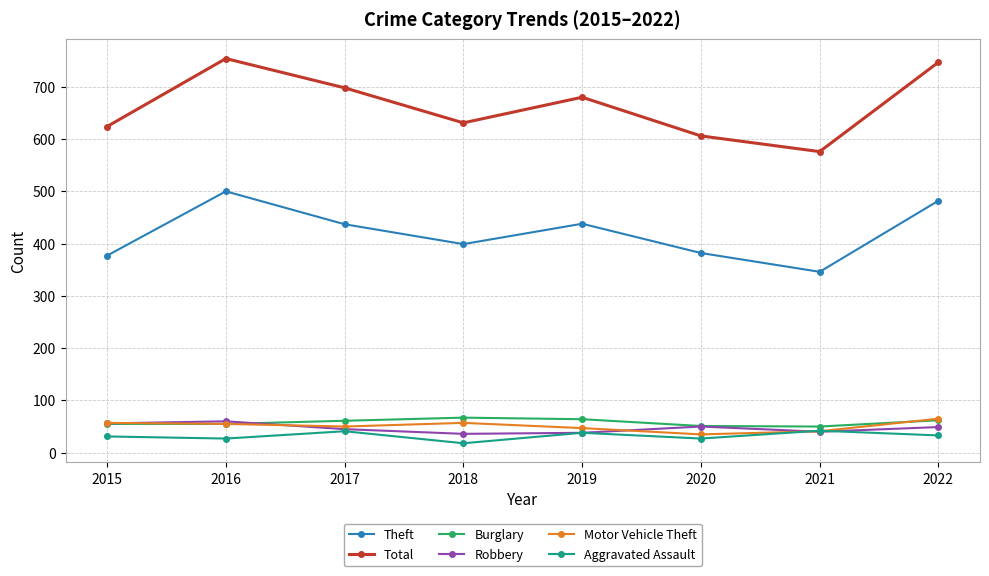

At which label is Total closest to 665?

2019